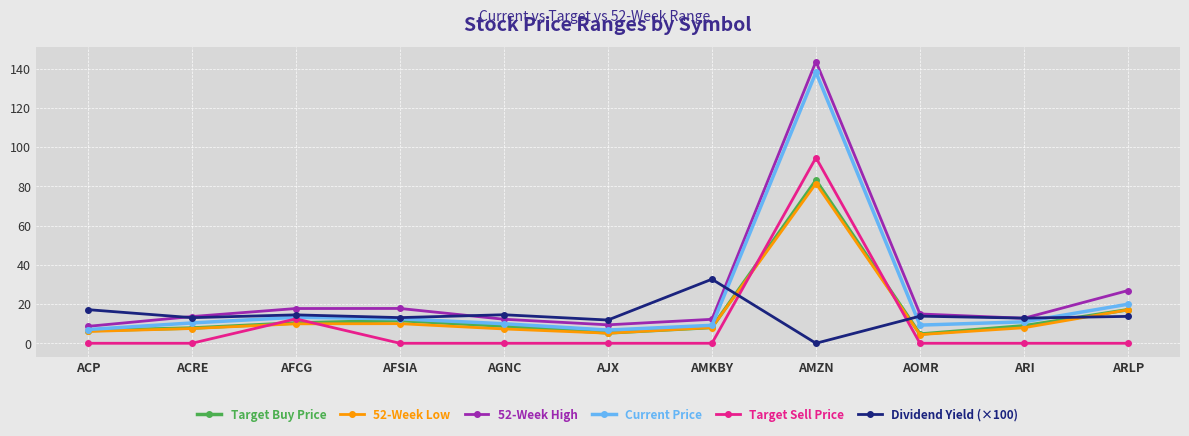

The 52-Week Low series shows 7.9 at ARI. True or false?

True